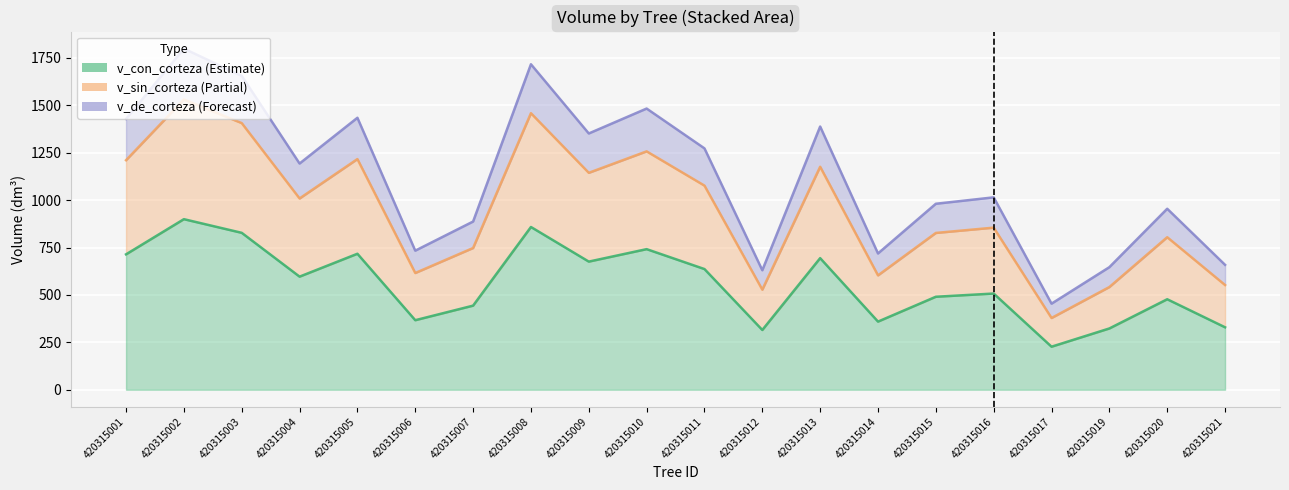

True or false: v_con_corteza has a value of 1143.5 at 420315001.

False